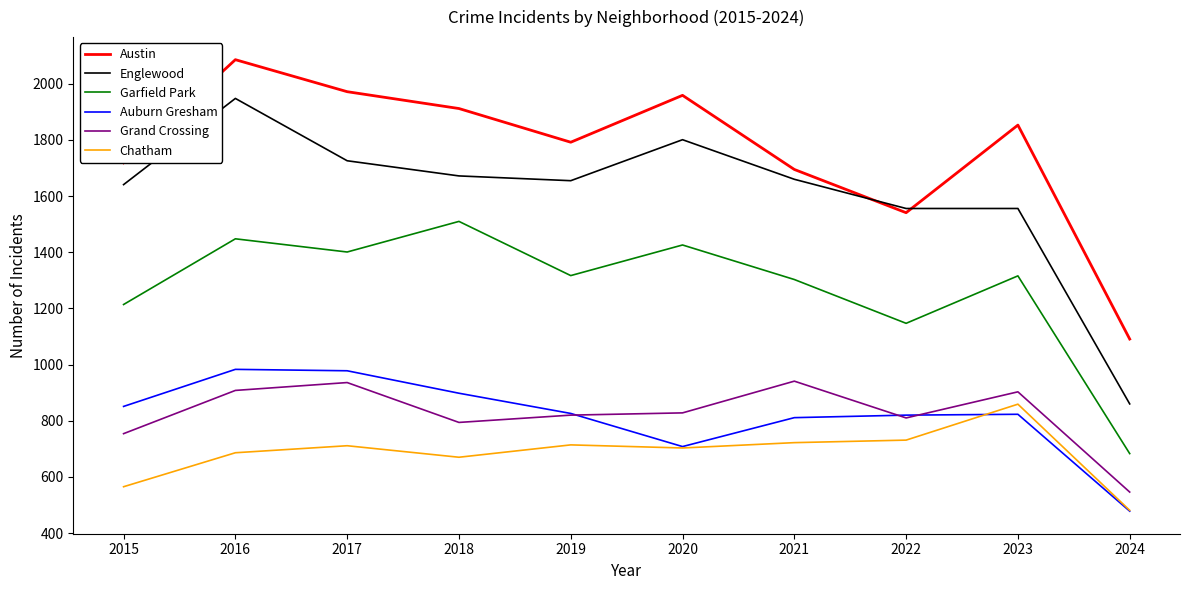

Which series has the largest total across all categories?

Austin